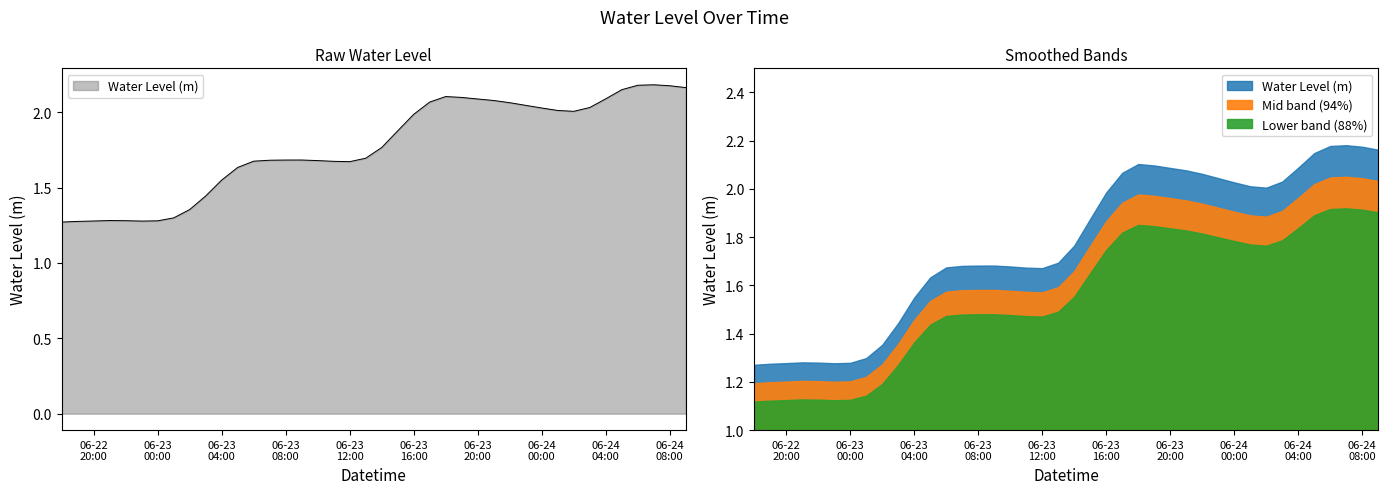

What is the label of the 40th point from the left?

2023-06-24 09:00:00